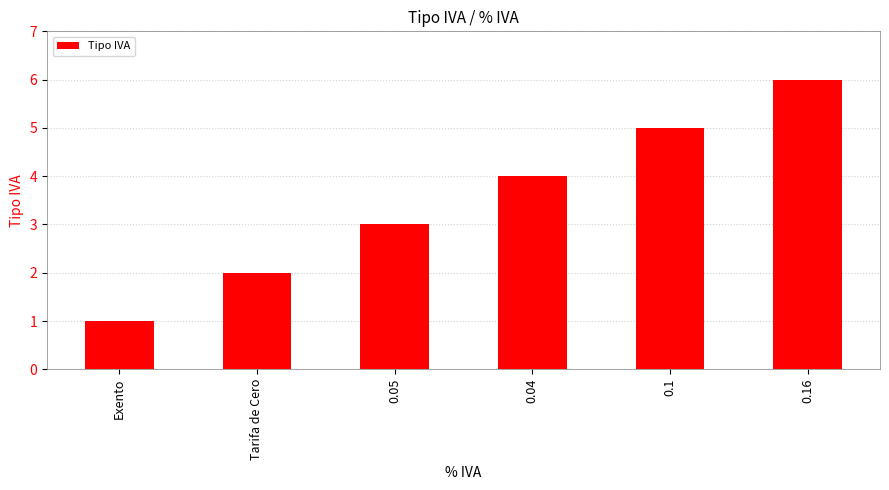

How many distinct data groups are displayed?

1